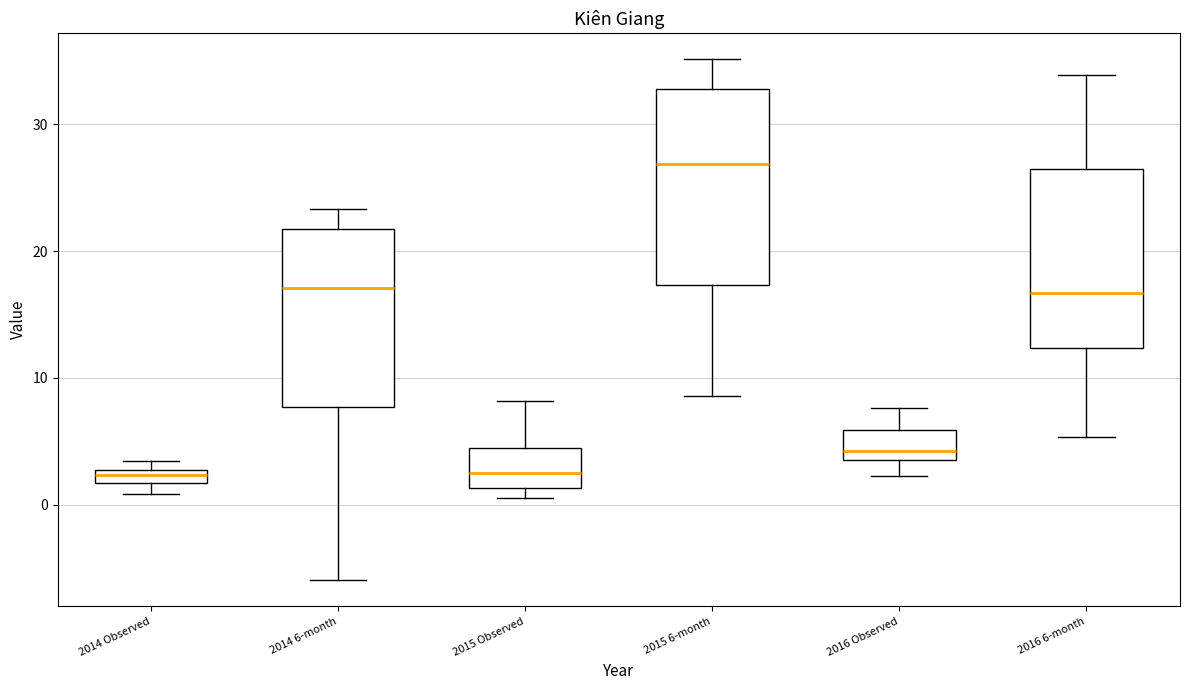

Where does the upper whisker of the box for 2014 6-month end on the y-axis? The values are not printed on the chart, so give them approximately, as read against the axis.

23